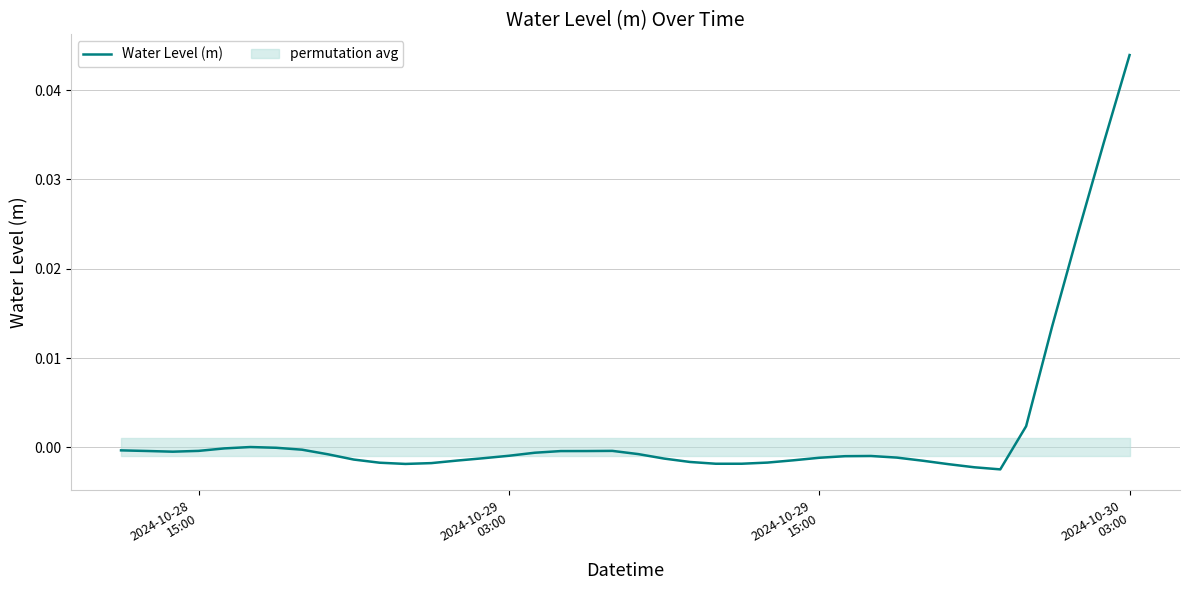

Count the number of categories in the chart.

40